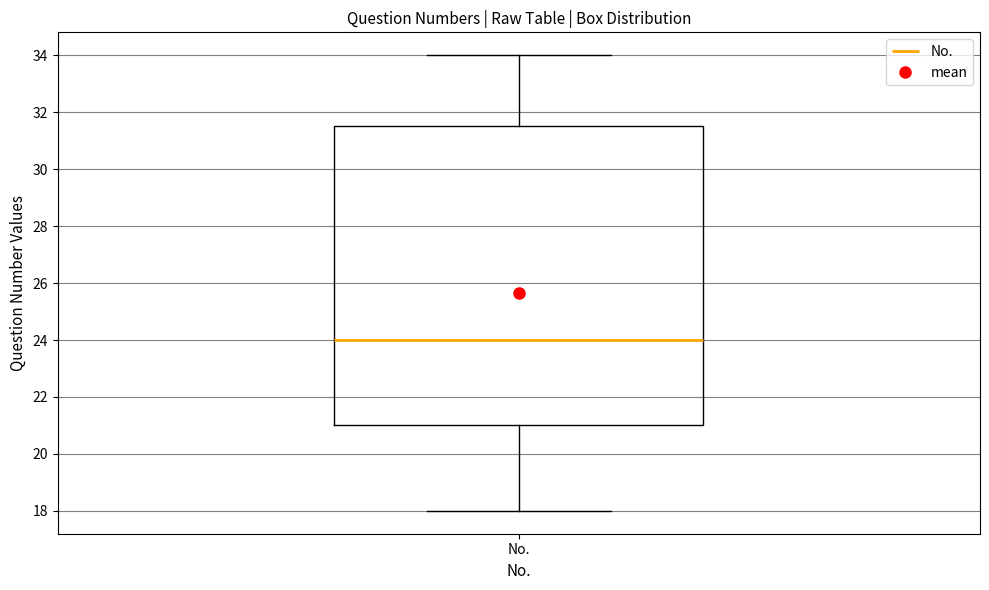

Read this box plot against the y-axis: the position of the median line, the range covered by the box, and the ends of both whiskers. The values are not printed on the chart, so give them approximately, as read against the axis.

median 24.0, box 21.0 to 31.6, whiskers 18.0 to 34.0